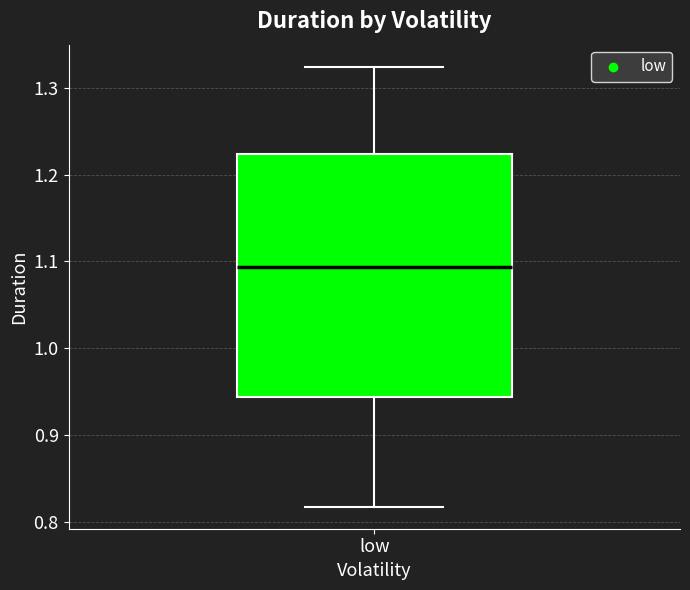

Read this box plot against the y-axis: the position of the median line, the range covered by the box, and the ends of both whiskers. The values are not printed on the chart, so give them approximately, as read against the axis.

median 1.09, box 0.94 to 1.22, whiskers 0.82 to 1.32